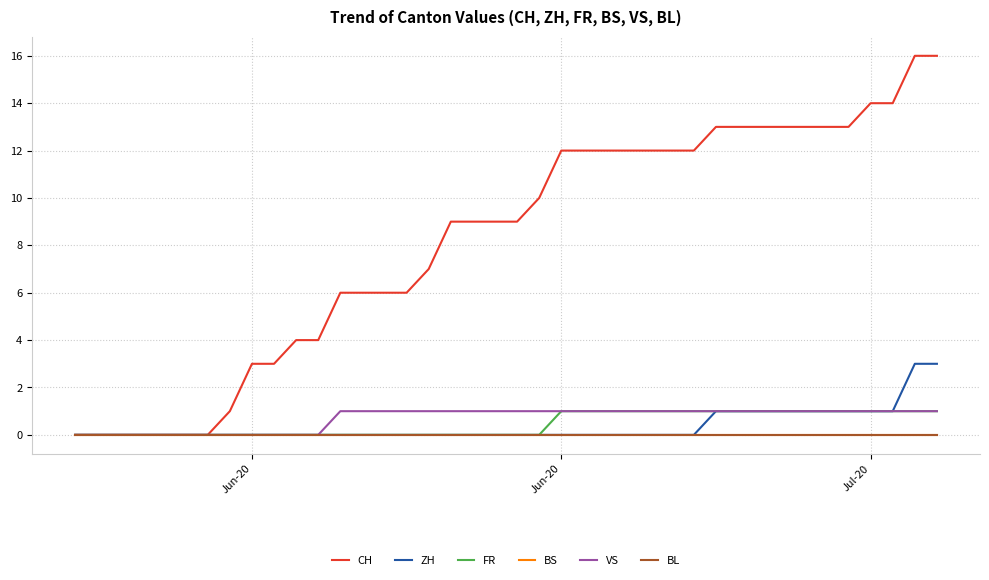

Does the chart display data point markers on the line(s)?

No